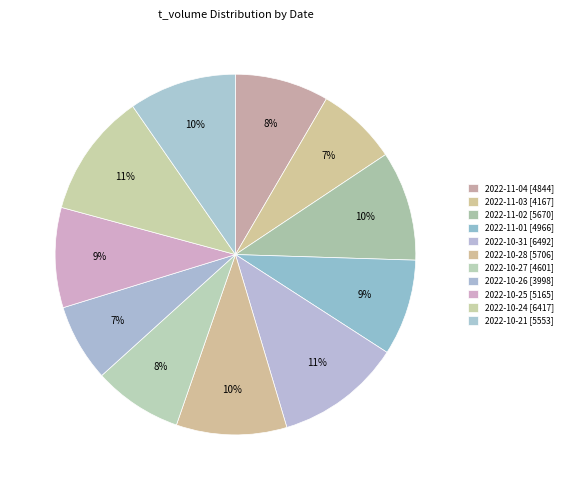

How many slices are in this pie chart?

11